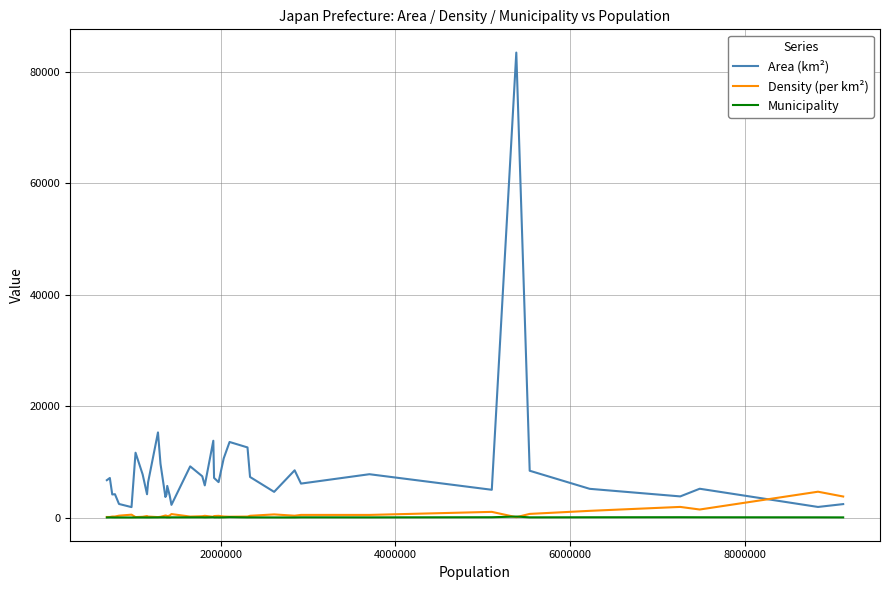

Rank the series by their maximum value, from highest to lowest.

Area (km²), Density (per km²), Municipality